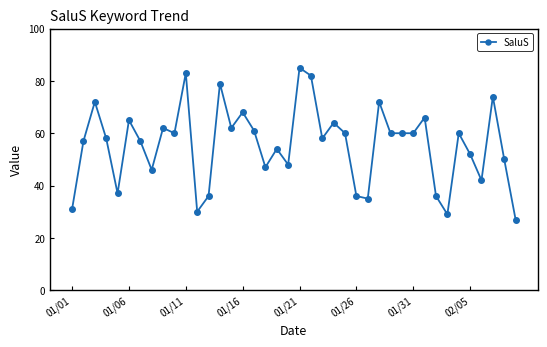

True or false: the data has more than 2 interior local peaks.

True